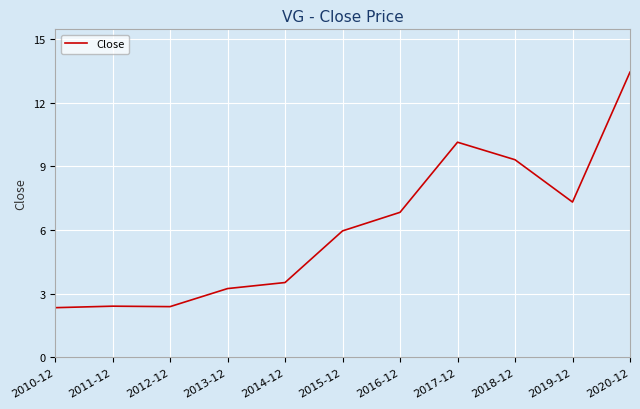

At which label does the data first exceed 5?

2015-12